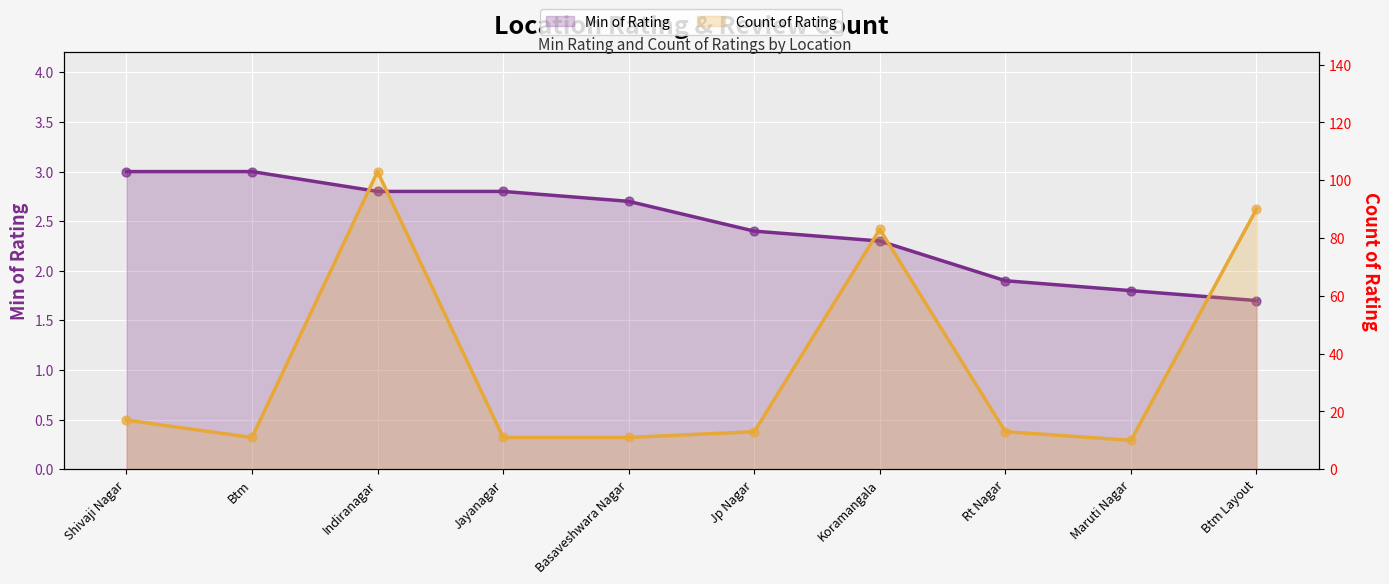

Is the value of Min of Rating at Btm Layout greater than the value of Count of Rating at Basaveshwara Nagar?

No